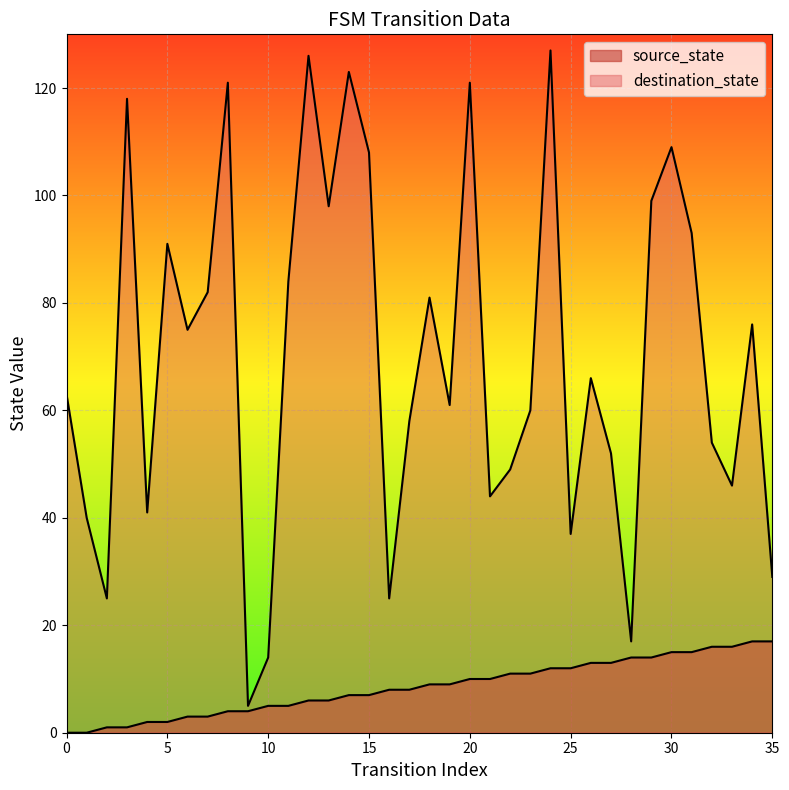

True or false: destination_state has a value of 66 at 26.

True